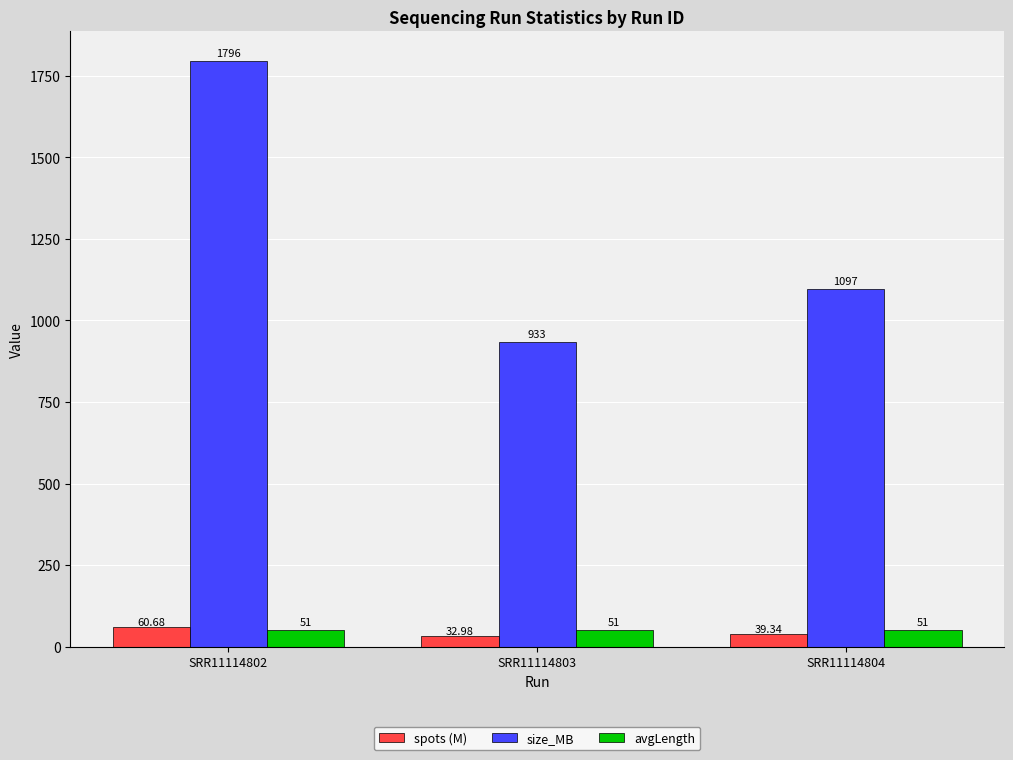

Count the number of categories in the chart.

3